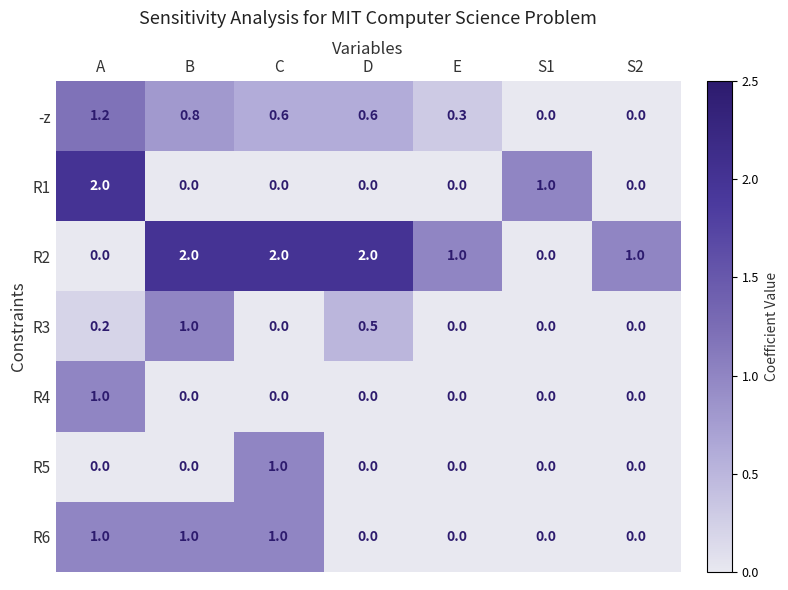

How many categories are shown in the chart?

7